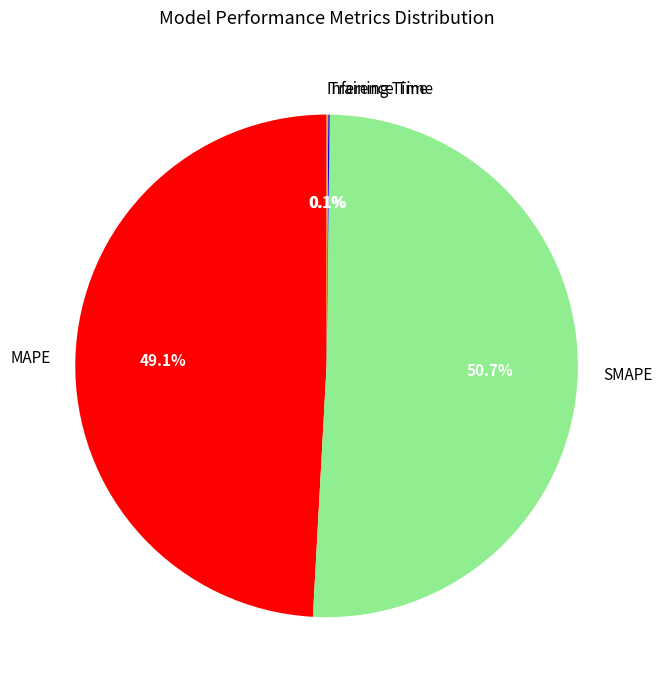

Which slice represents more than half of the pie?

SMAPE